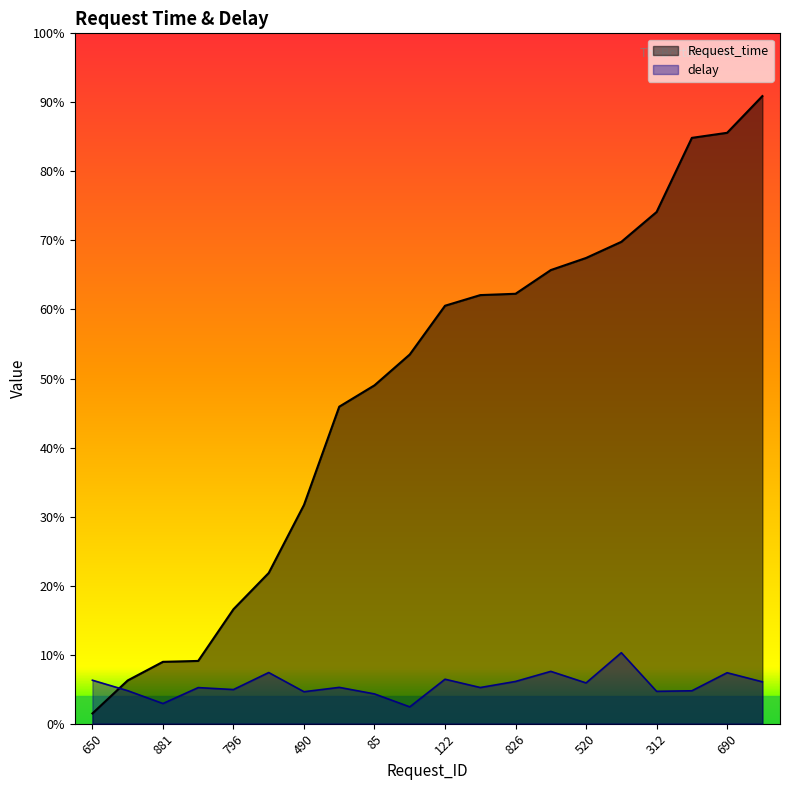

What is the difference between the second highest and second lowest values in the Request_time series?

1.9